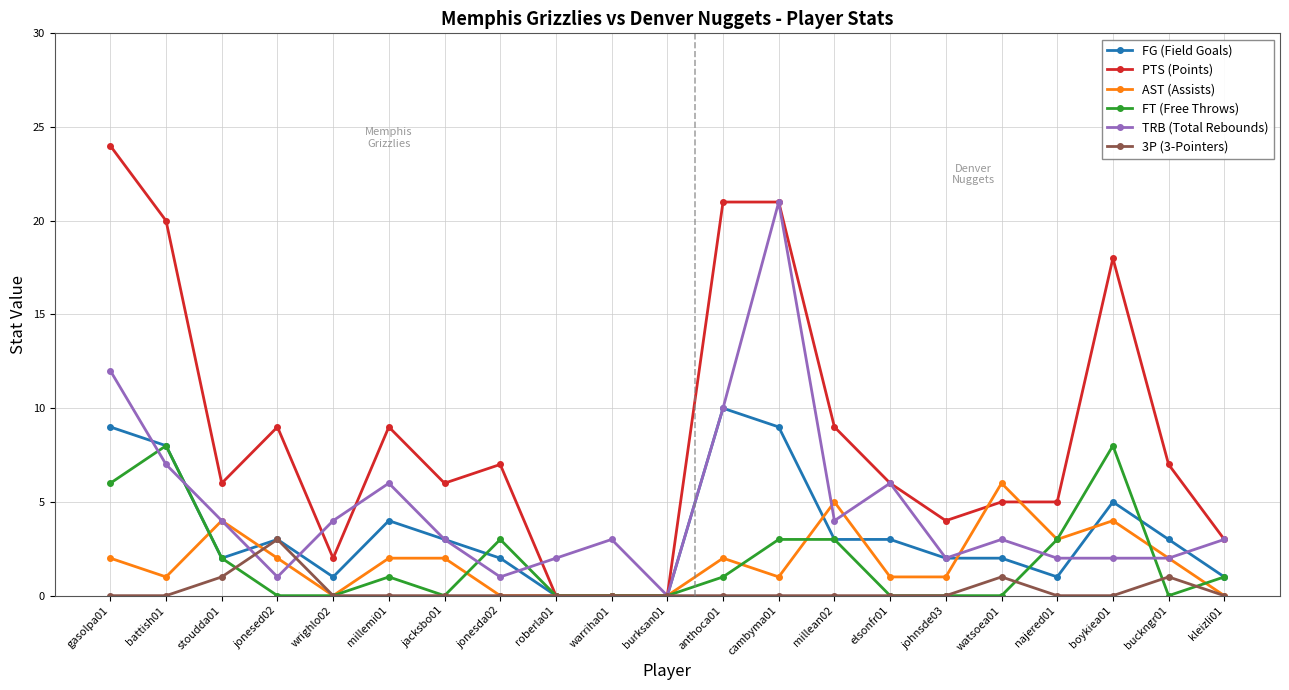

The FT (Free Throws) series shows 6 at gasolpa01. True or false?

True